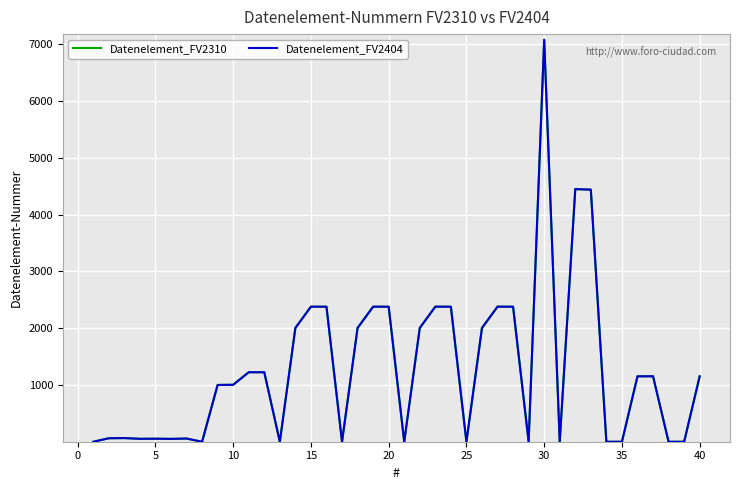

At how many categories does at least one series exceed 3569?

3